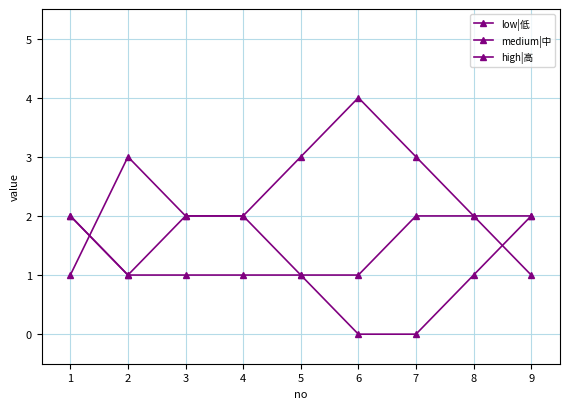

What value does the high|高 series have at 2?

1